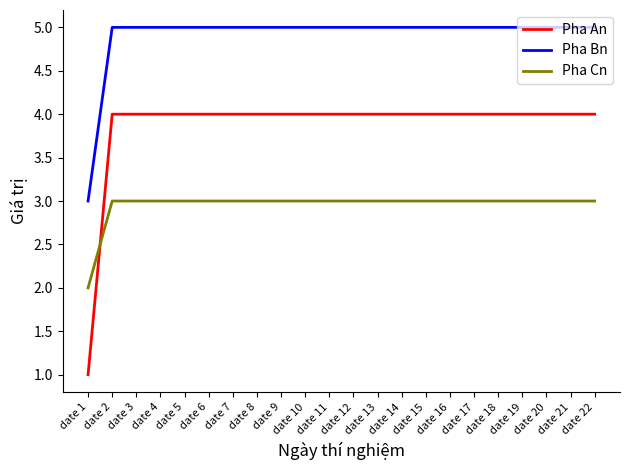

What is the total value across all series at date 22?

12